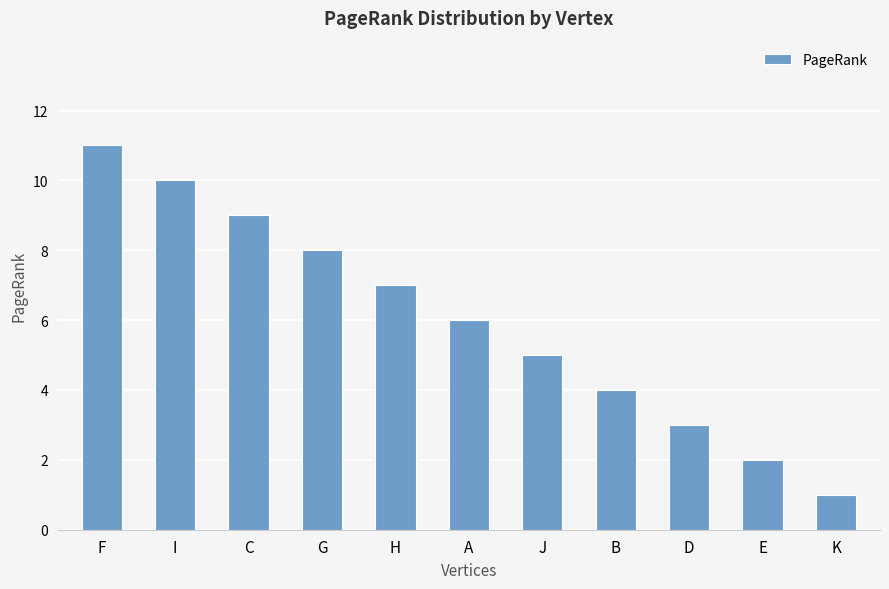

What is the sum of the values at A and B?

10